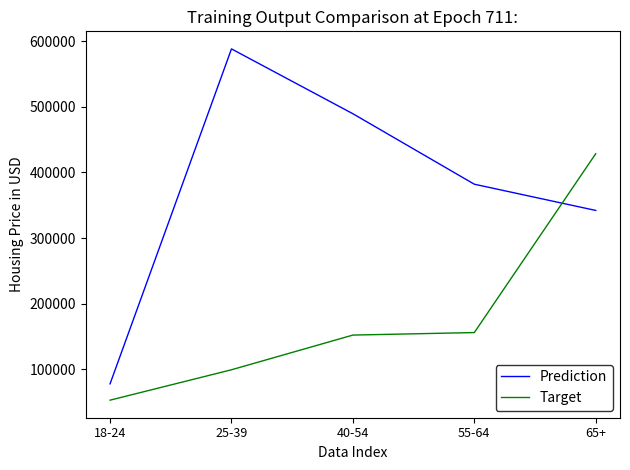

Which category has the highest value across all series?

25-39